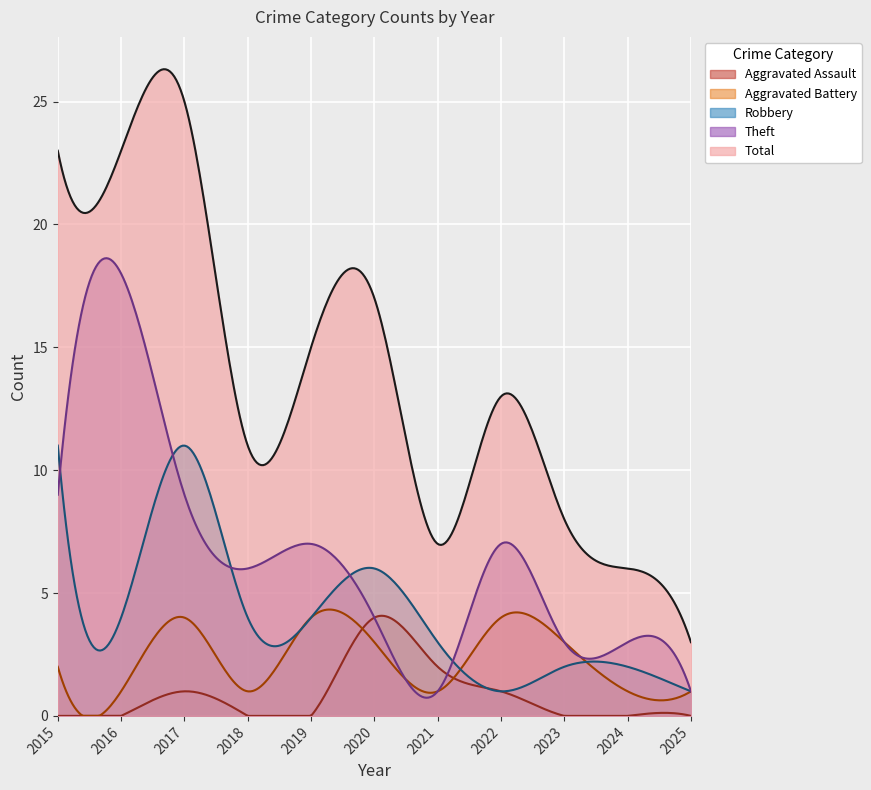

How many data points in Theft are above 6?

5